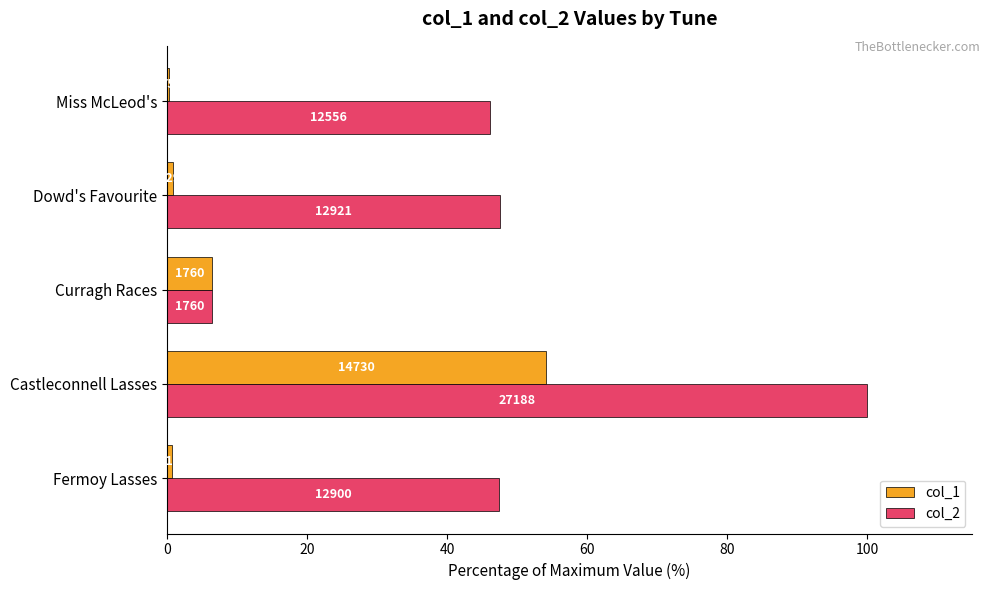

What are all the series names shown in the legend?

col_1, col_2